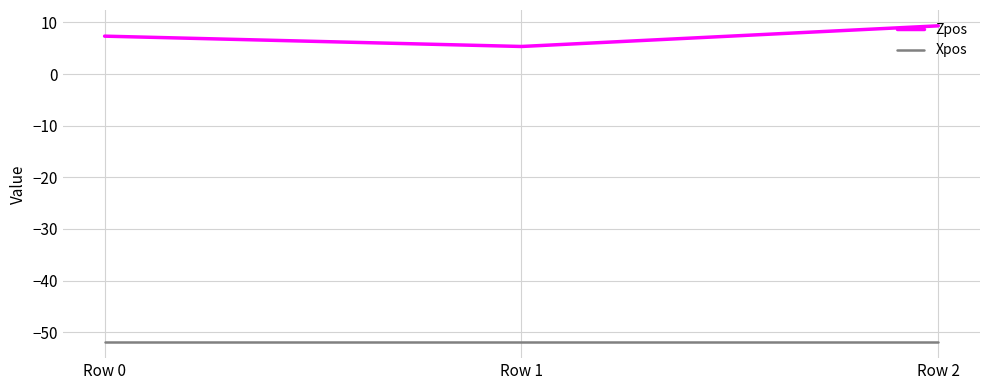

List the series in order of their peak value, highest first.

Zpos, Xpos